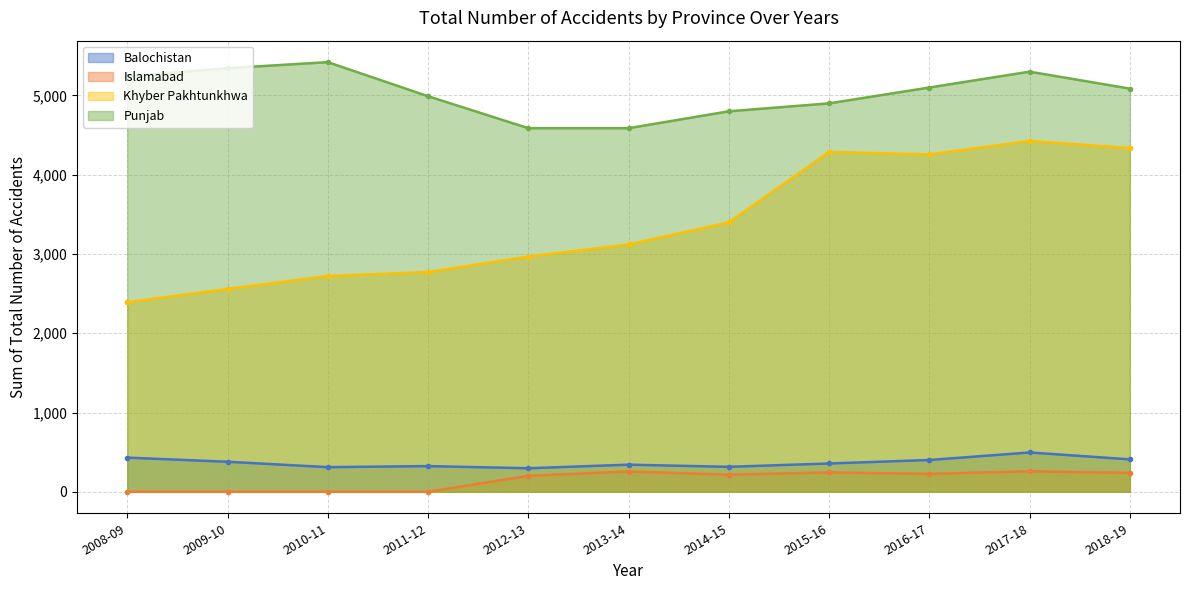

How many interior local peaks does the Punjab series have?

2